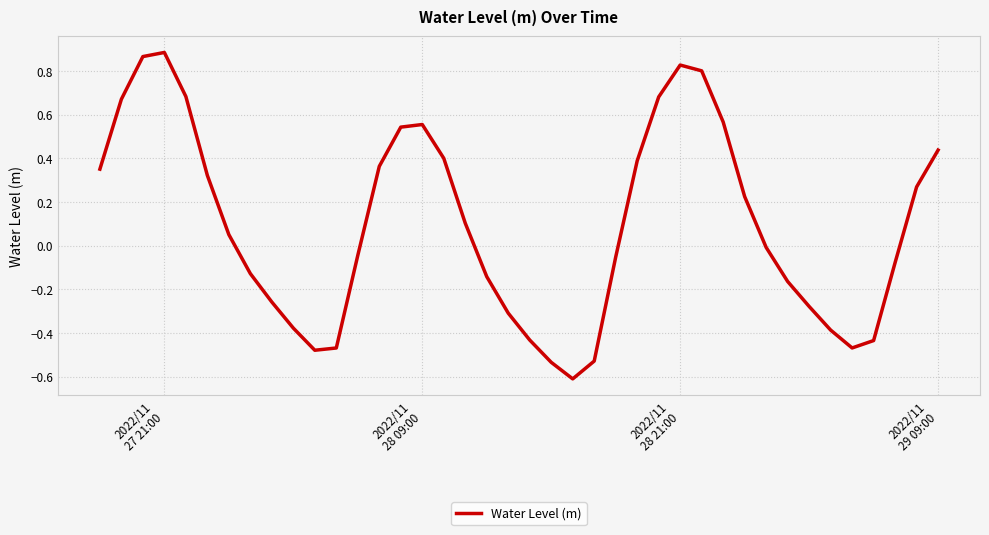

What is the smallest value displayed?

-0.6